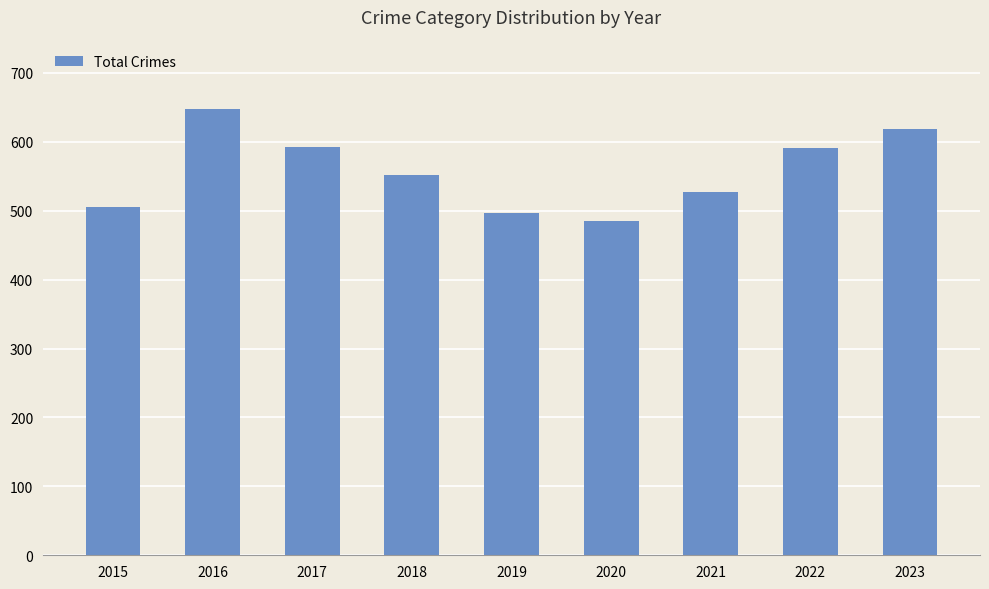

What is the smallest value displayed?

485